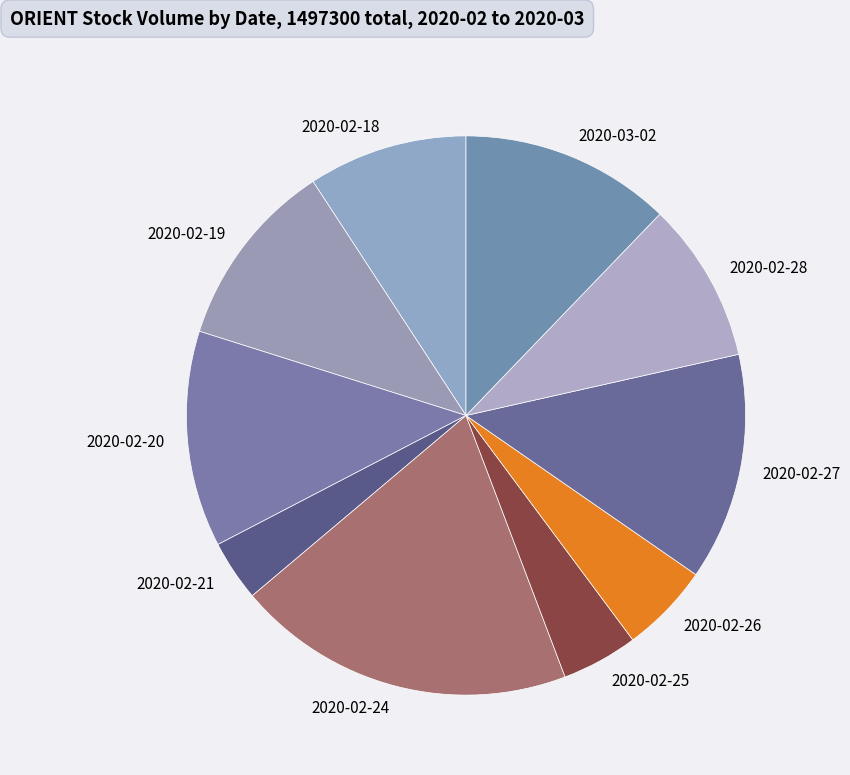

Does 2020-02-20 account for over 50% of the chart?

No